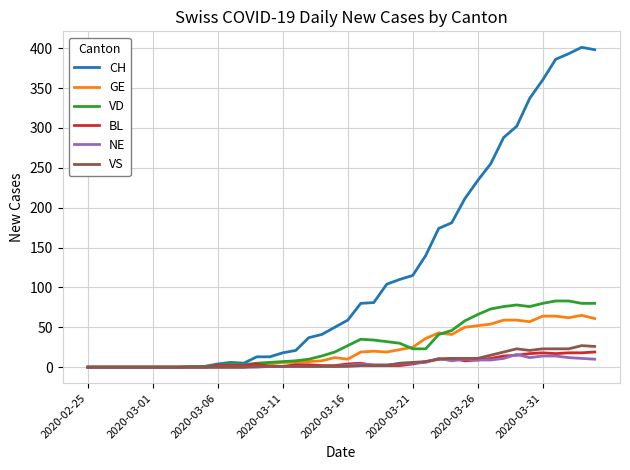

What is the greatest value displayed?

401